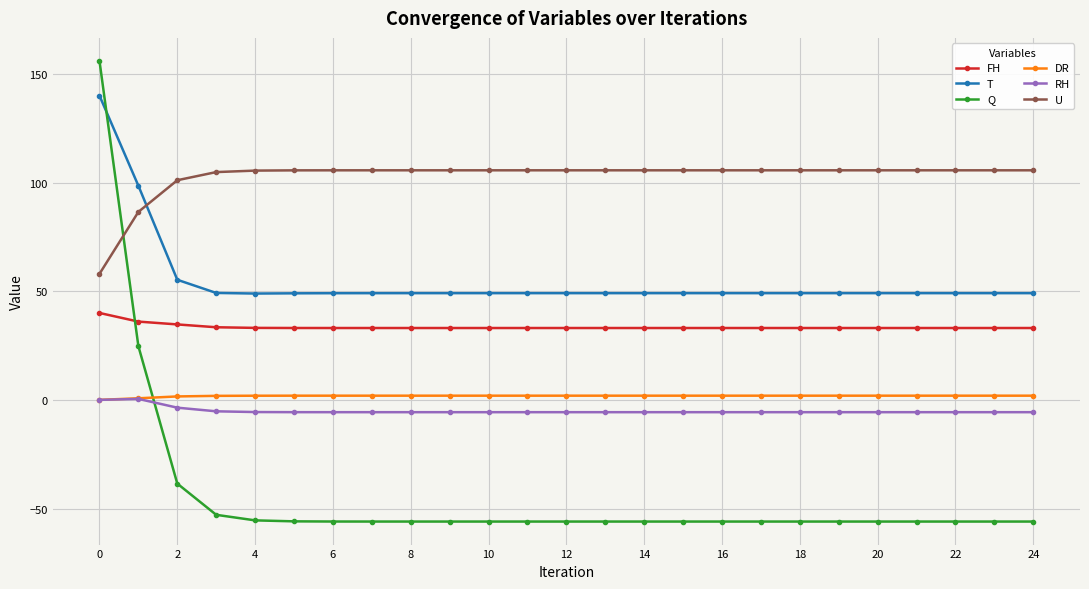

Which series has the largest range (max minus min)?

Q